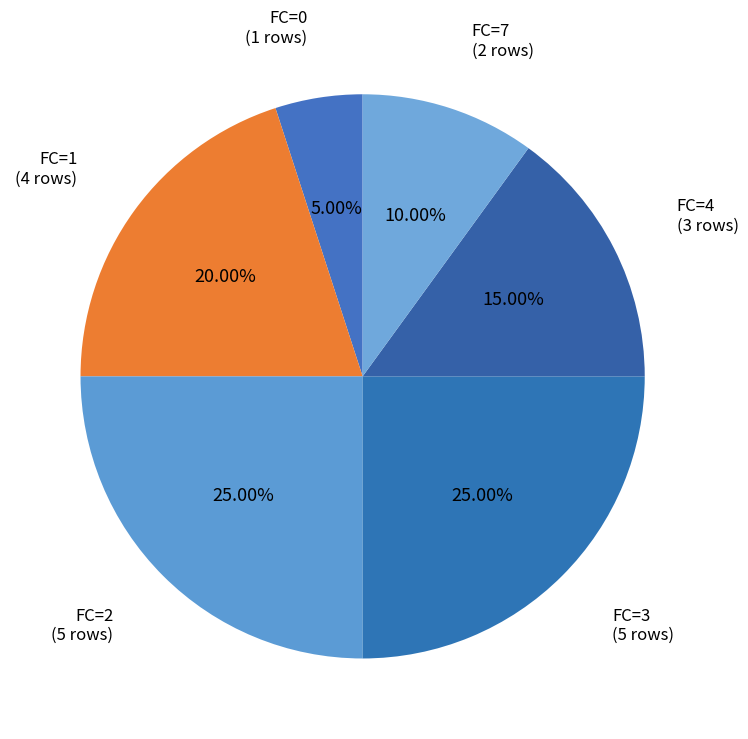

Count the number of slices in the pie.

6